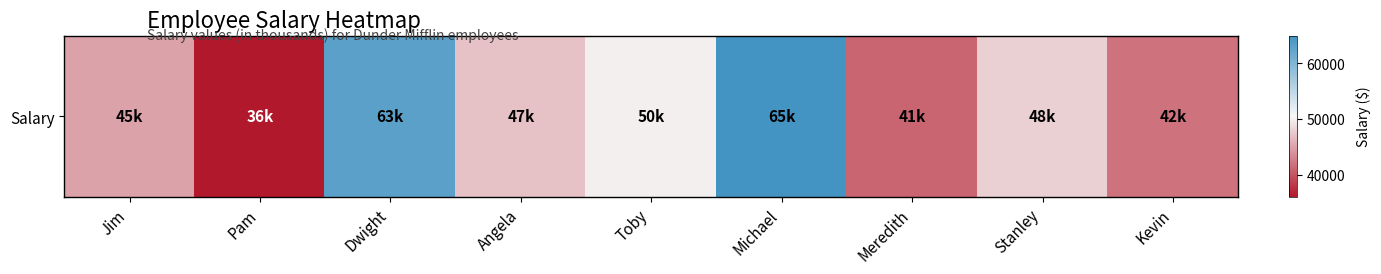

How many values are below 47000?

4